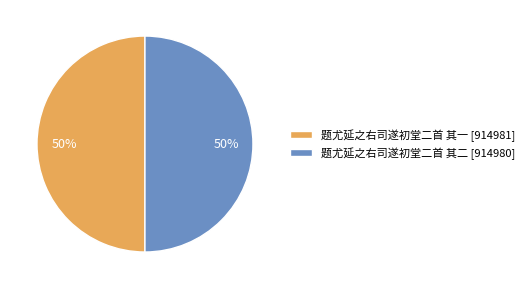

Do 题尤延之右司遂初堂二首 其一 [914981] and 题尤延之右司遂初堂二首 其二 [914980] together represent more than half of the pie?

Yes